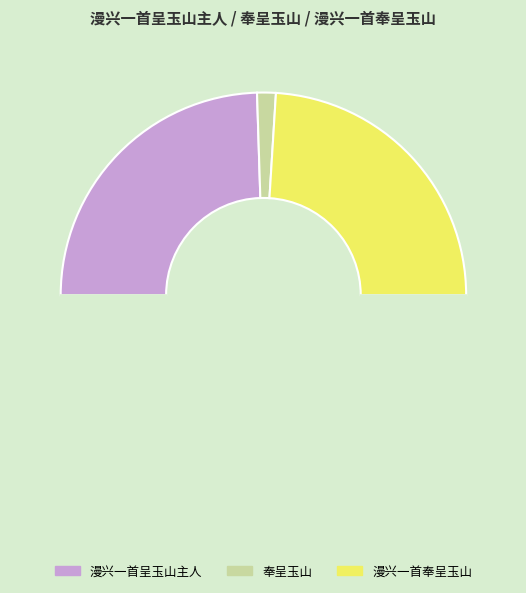

How many slices are in this pie chart?

4